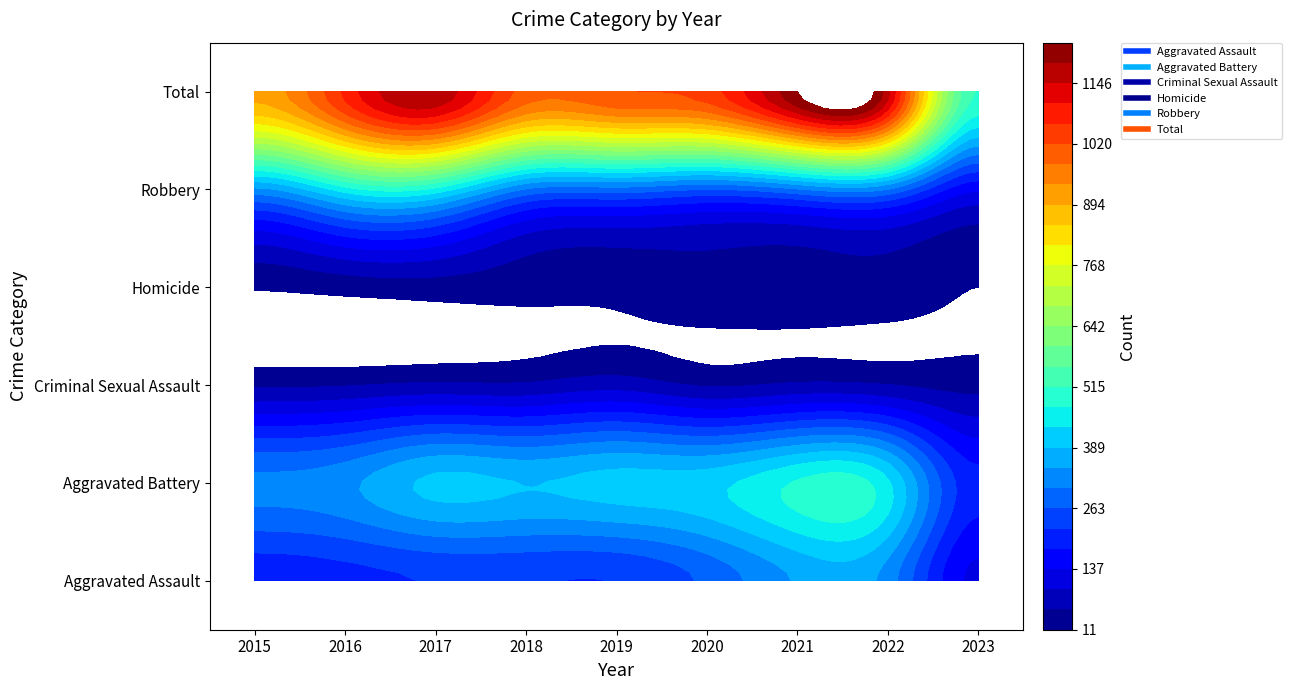

What value does the Robbery series have at 2019, to the nearest 50?

300